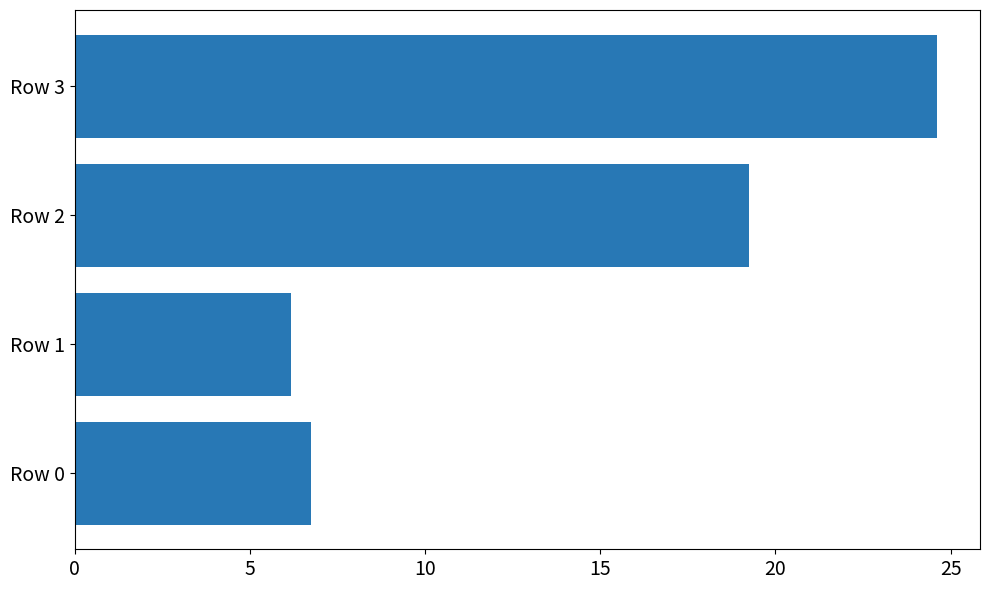

At which category does the chart reach its peak across all series?

Row 3